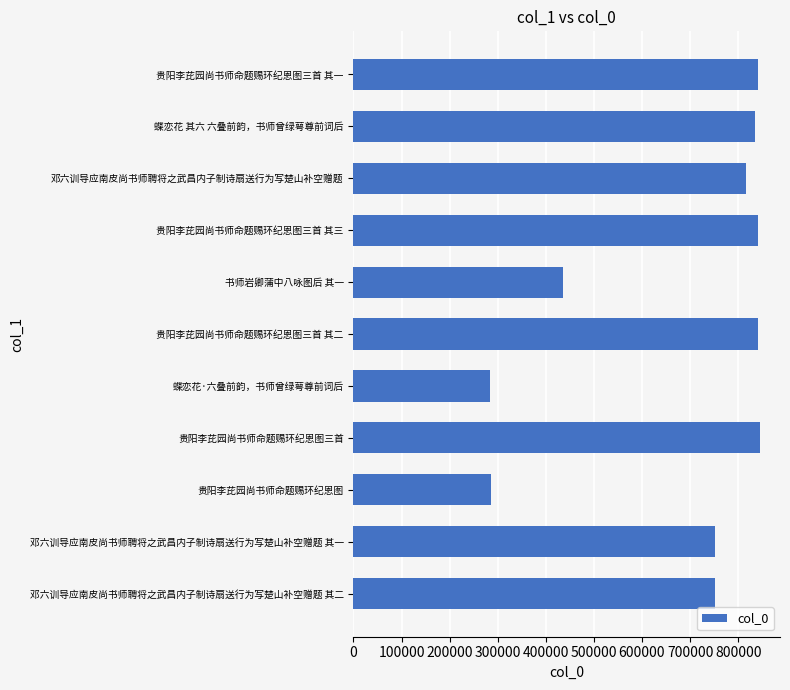

What is the minimum value shown in the chart?

283492